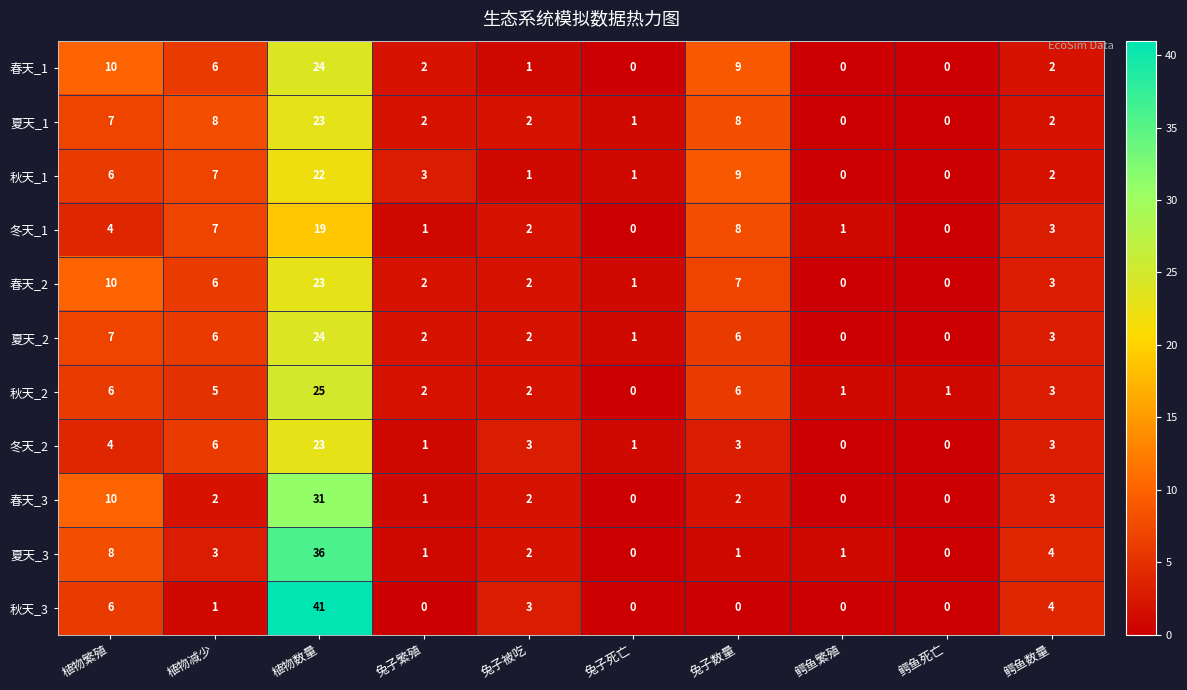

At which label does 夏天_3 first exceed 2?

植物繁殖